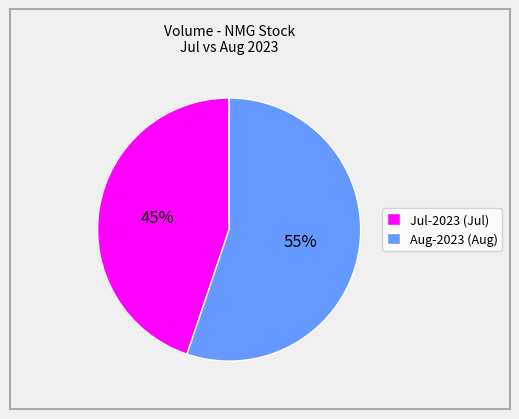

Approximately how many times larger is the value at Aug-2023 (Aug) compared to Jul-2023 (Jul)?

1.2